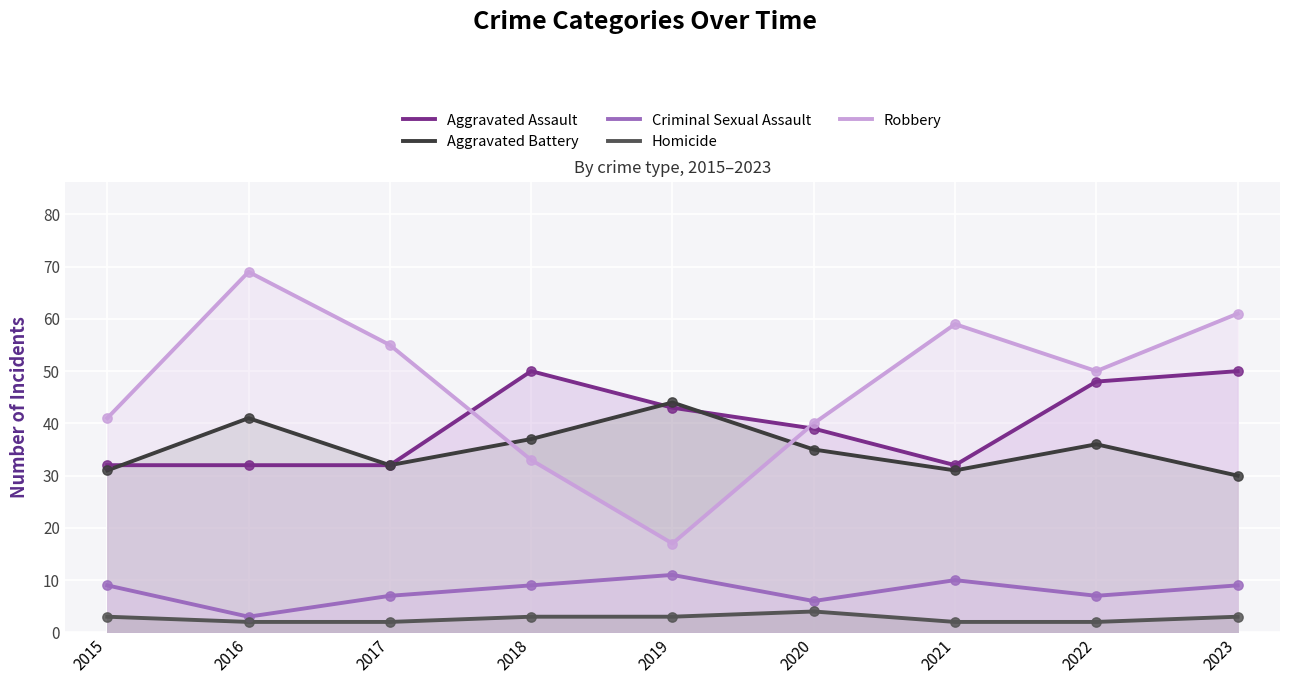

Is the value of Aggravated Assault at 2019 greater than the value of Criminal Sexual Assault at 2023?

Yes